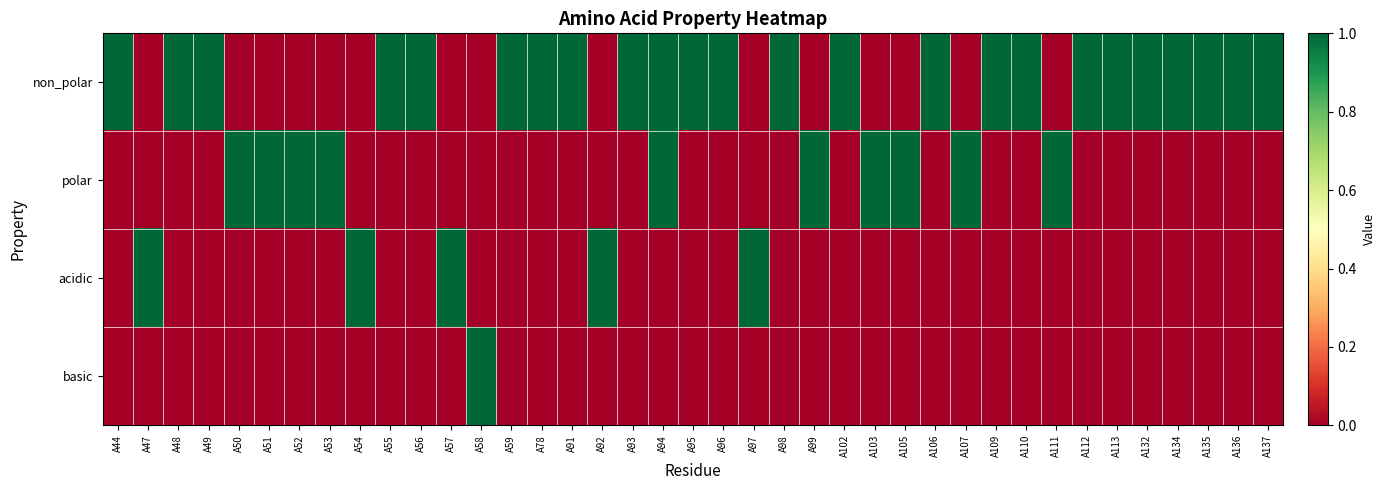

Rank the series by their maximum value, from highest to lowest.

non_polar, polar, acidic, basic